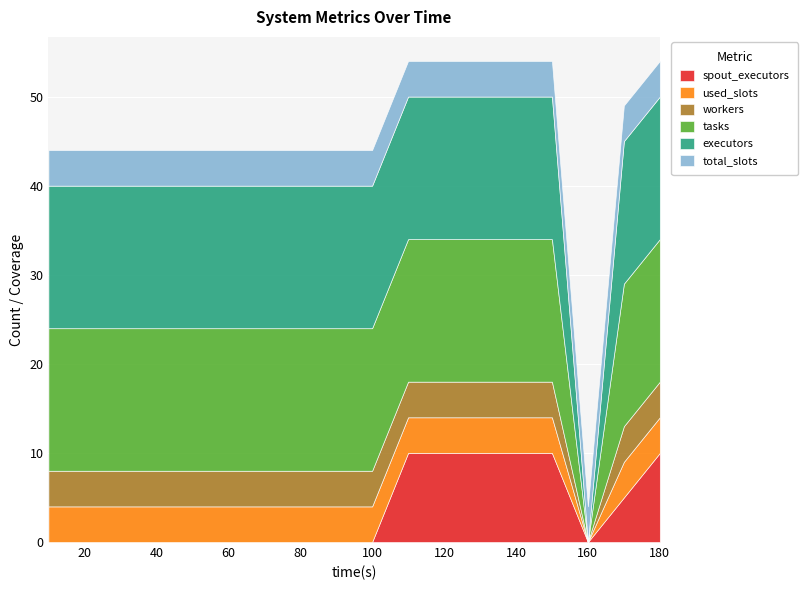

The spout_executors series shows 15 at 150. True or false?

False